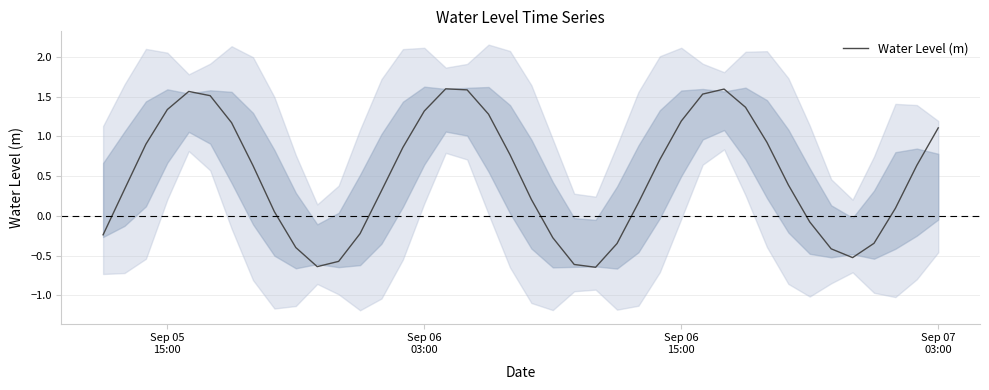

What is the highest value of the Water Level (m) series?

1.6